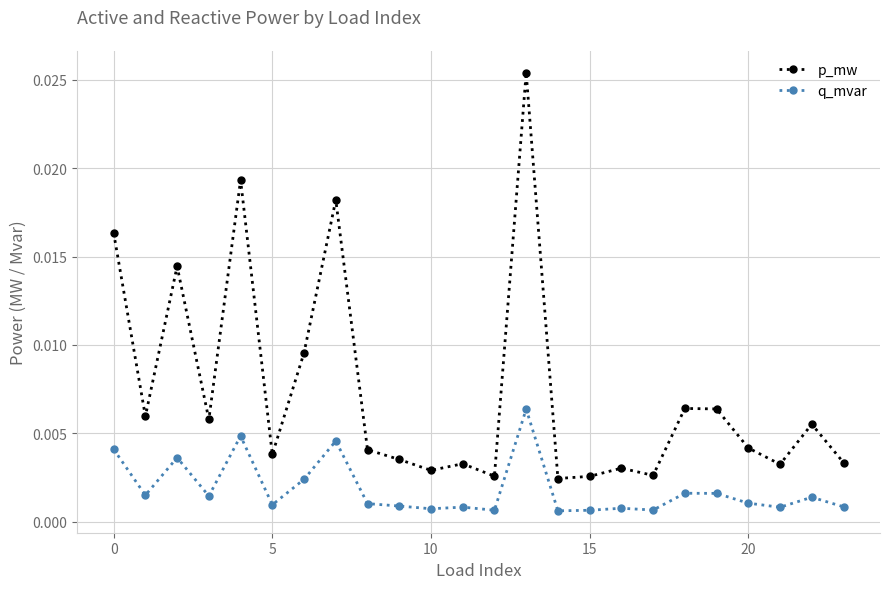

List the series in order of their peak value, highest first.

p_mw, q_mvar